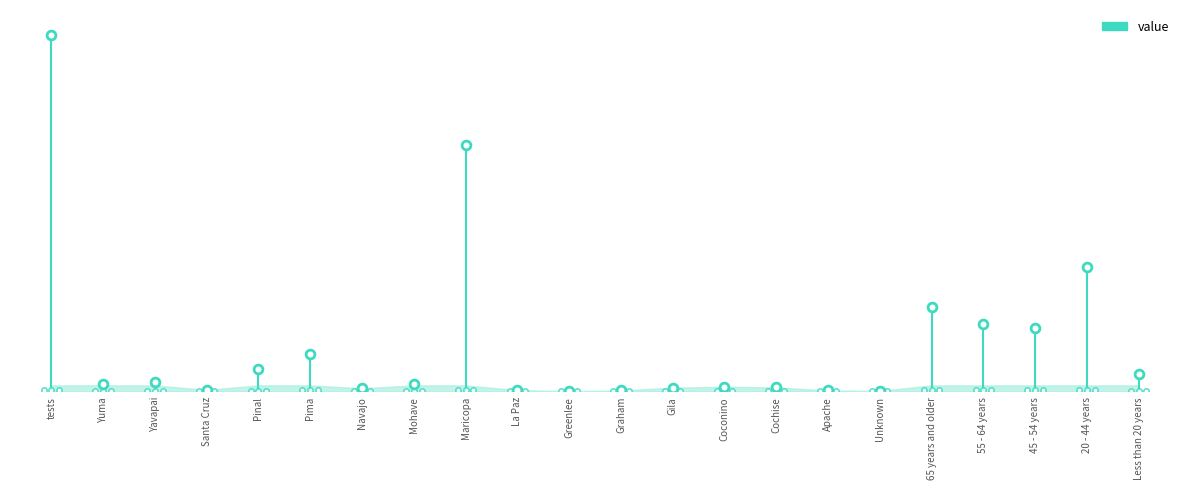

What is the change in value from tests to Yuma?

-473720